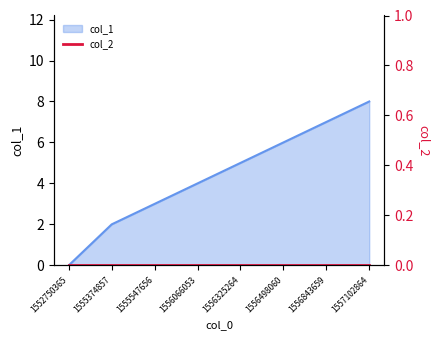

Read the value at 1556498060.

6